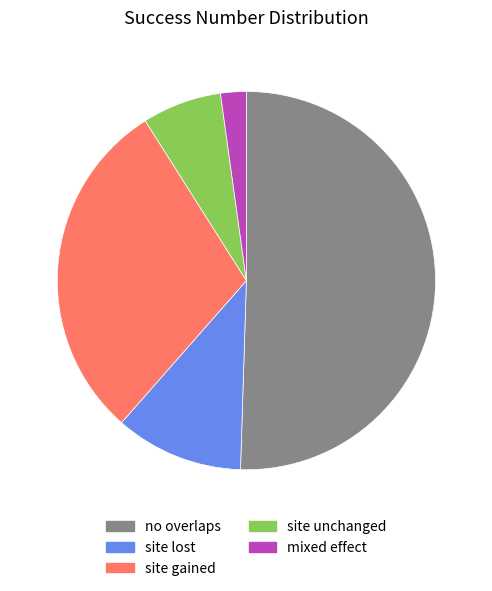

Rank the categories by value from highest to lowest.

no overlaps, site gained, site lost, site unchanged, mixed effect